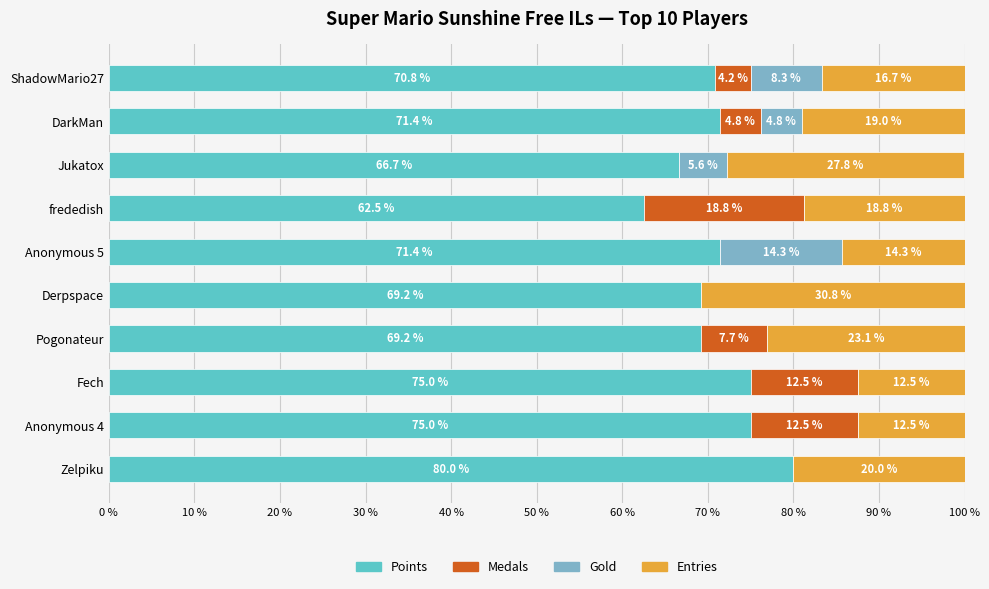

Which category has the highest value in the Points series?

Zelpiku